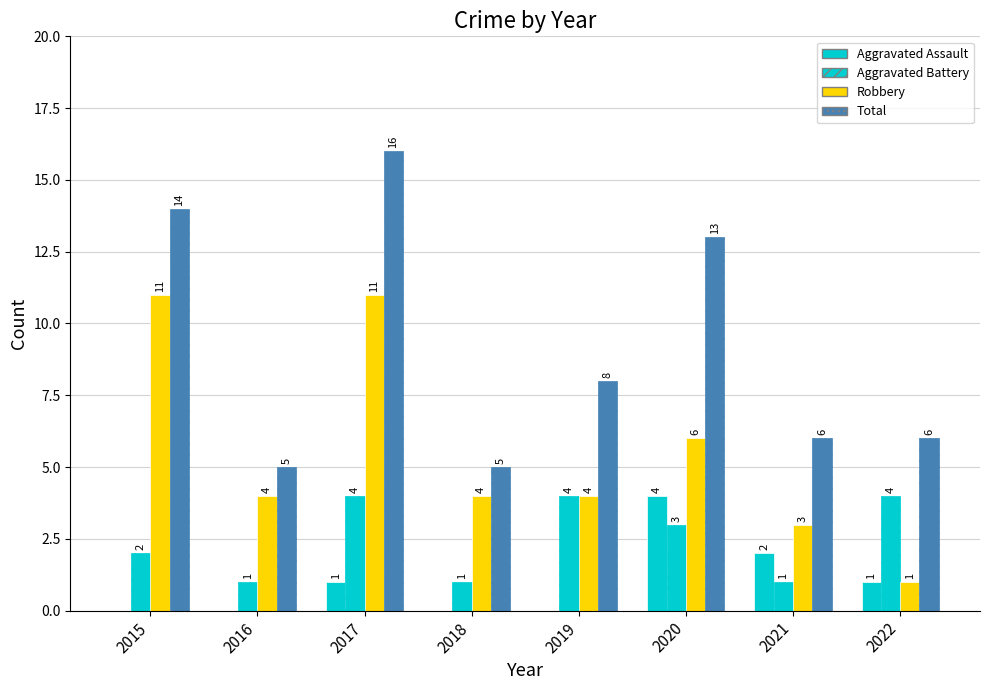

At which label does Aggravated Assault first exceed 1?

2020